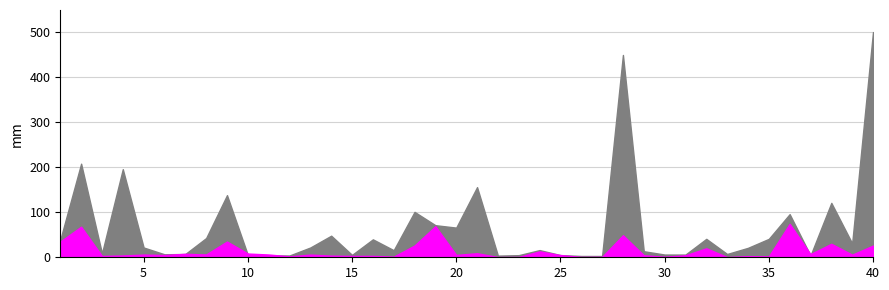

Reading right to left, extract all data points from this chart.

col_5: 40=501.0	39=31.0	38=121.0	37=3.9	36=96.0	35=41.0	34=21.0	33=7.3	32=41.0	31=6.0	30=6.1	29=13.5	28=450.0	27=2.8	26=2.9	25=4.9	24=16.0	23=4.7	22=3.7	21=156.0	20=66.0	19=71.4	18=101.0	17=15.7	16=39.9	15=5.3	14=48.0	13=21.8	12=4.0	11=4.3	10=5.0	9=138.1	8=42.8	7=7.3	6=6.6	5=21.8	4=196.0	3=8.7	2=208.2	1=38.9
col_6: 40=26.0	39=5.8	38=30.0	37=7.0	36=74.3	35=2.0	34=2.5	33=0.5	32=20.0	31=4.4	30=1.2	29=4.5	28=49.0	27=0.9	26=0.7	25=4.9	24=13.2	23=0.7	22=0.5	21=9.0	20=5.3	19=69.0	18=26.2	17=1.4	16=3.0	15=3.0	14=3.6	13=5.9	12=2.0	11=6.2	10=8.3	9=35.0	8=6.2	7=7.7	6=5.0	5=5.9	4=4.0	3=3.0	2=68.0	1=35.0